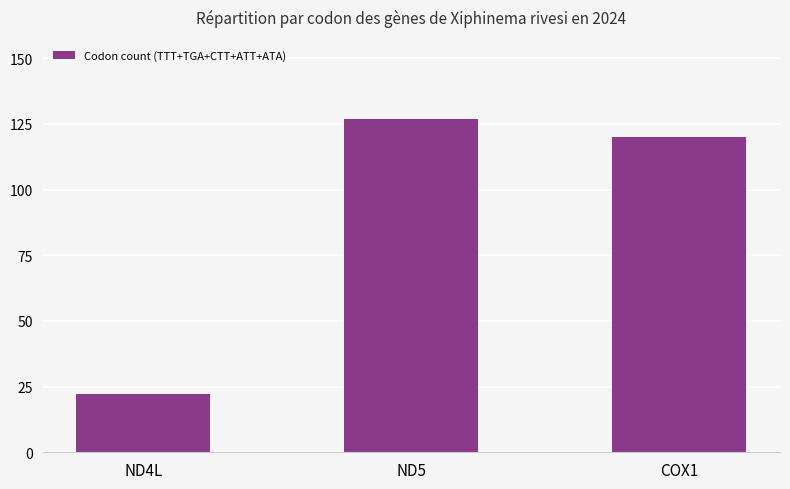

What is the value of the 3rd bar from the left?

120